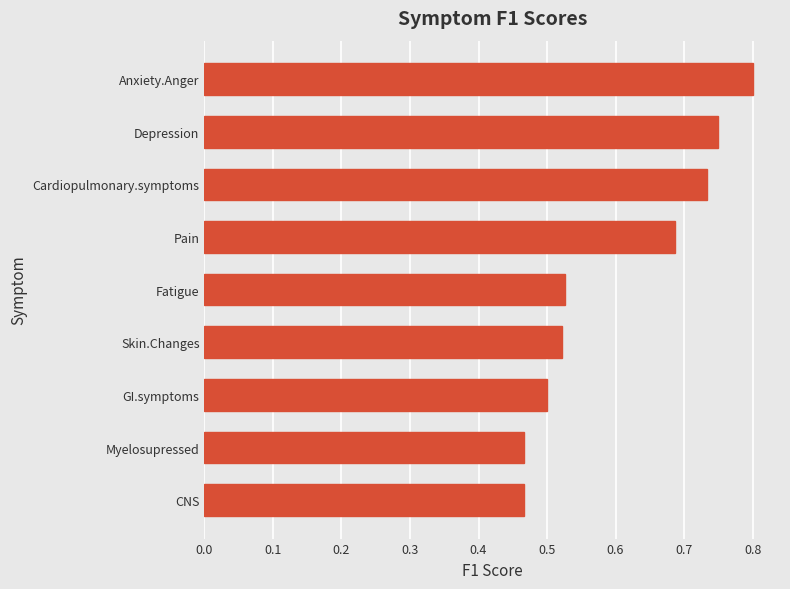

How many distinct data groups are displayed?

1